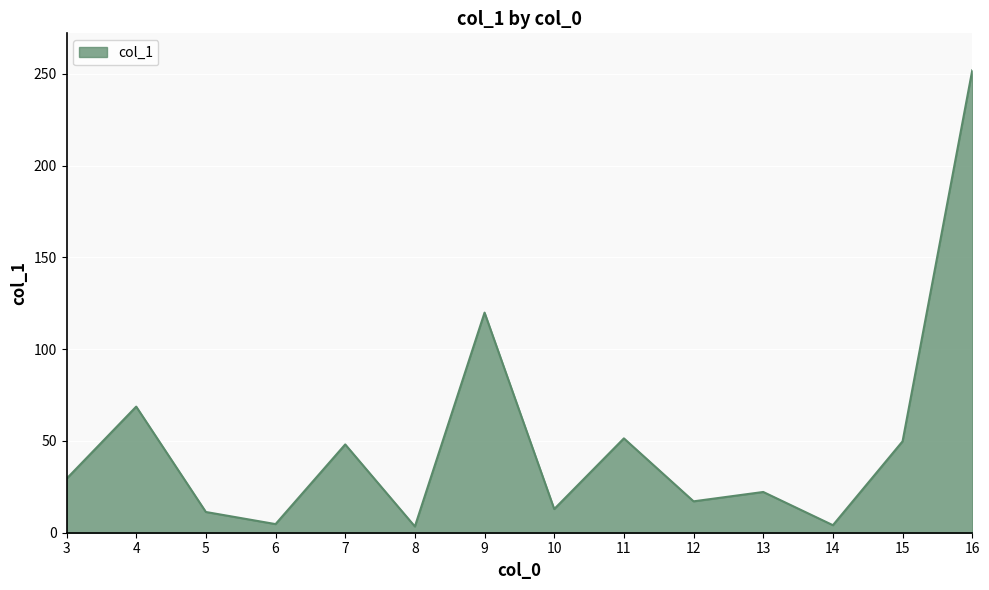

Where is the first local minimum?

6